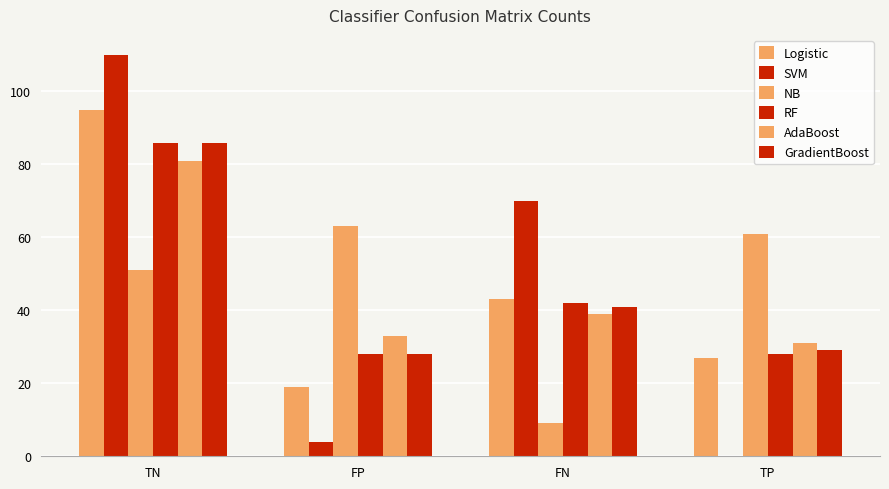

Between FN and TP, which series saw the biggest shift?

SVM